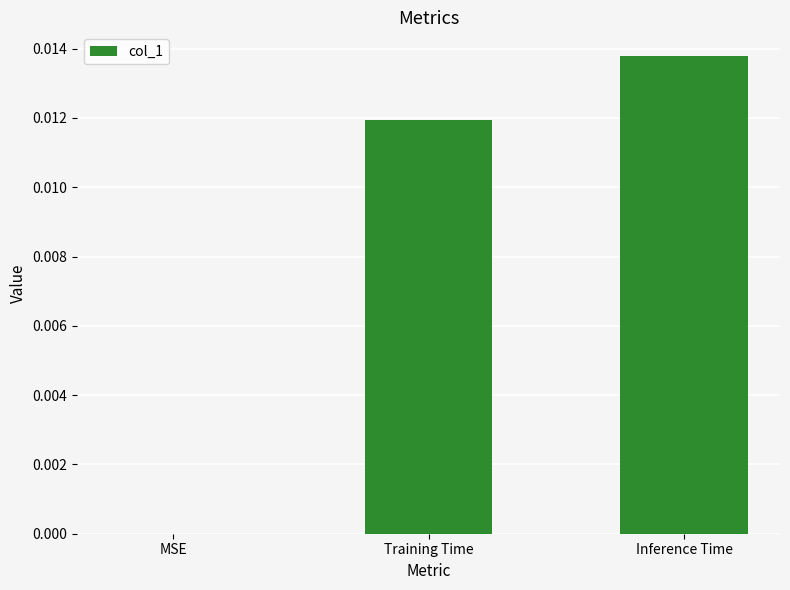

The value at Training Time is 0.0. True or false?

True